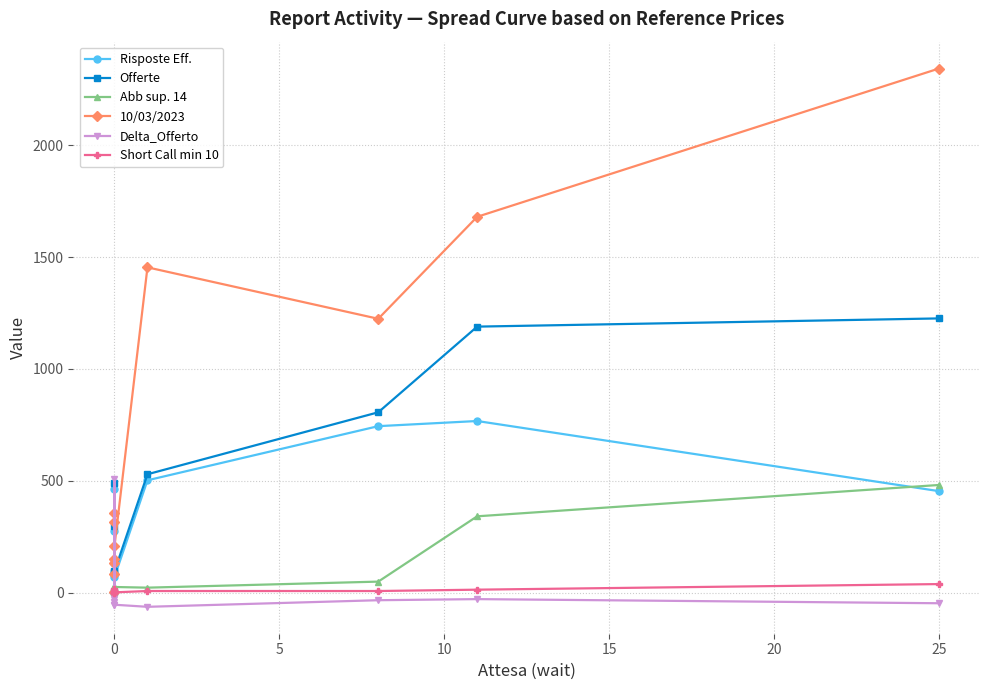

What is the difference between the maximum and minimum values in the Delta_Offerto series?

571.0